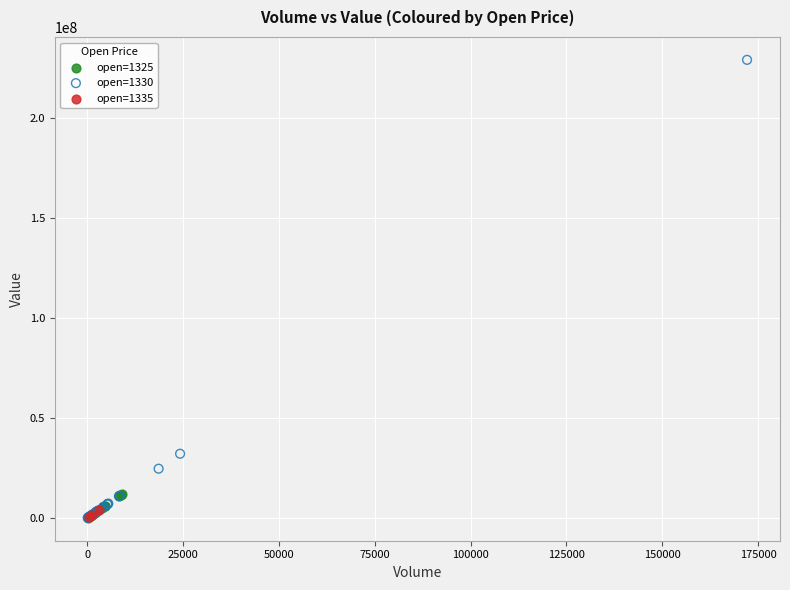

Which series has the widest spread of Y values?

open=1330